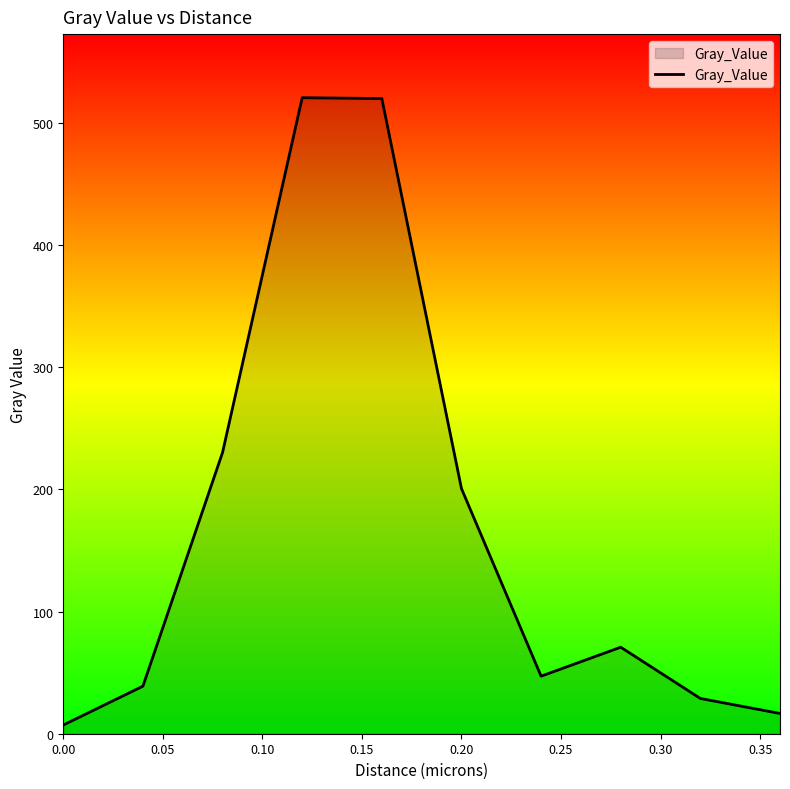

What is the maximum value shown in the chart?

520.6